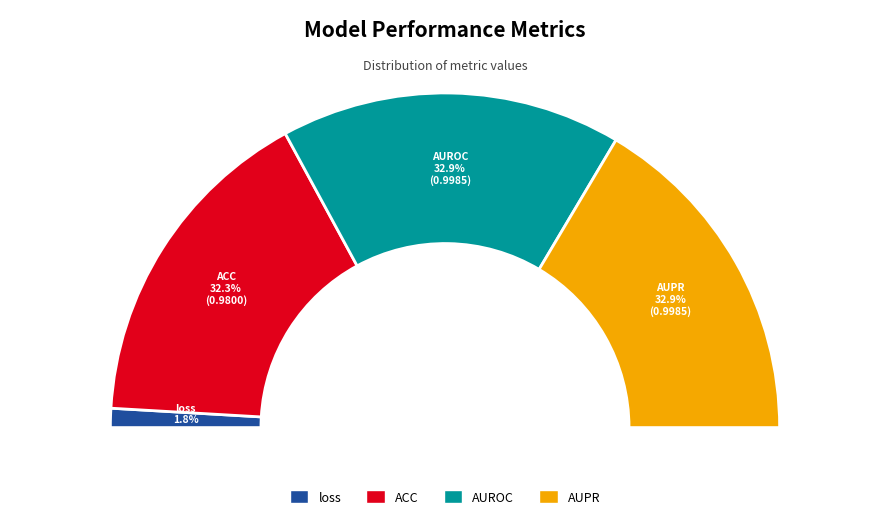

How many segments does this pie chart have?

4